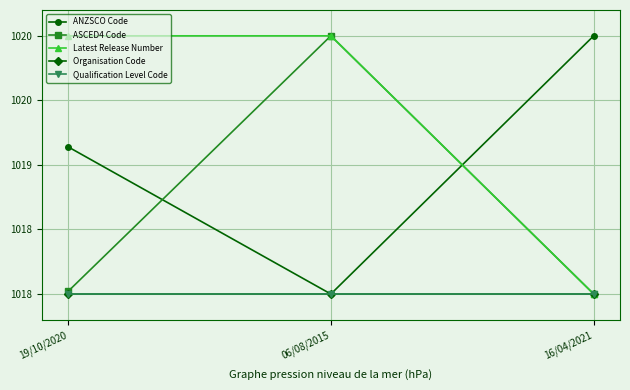

Is this an area chart (filled region under the line)?

No